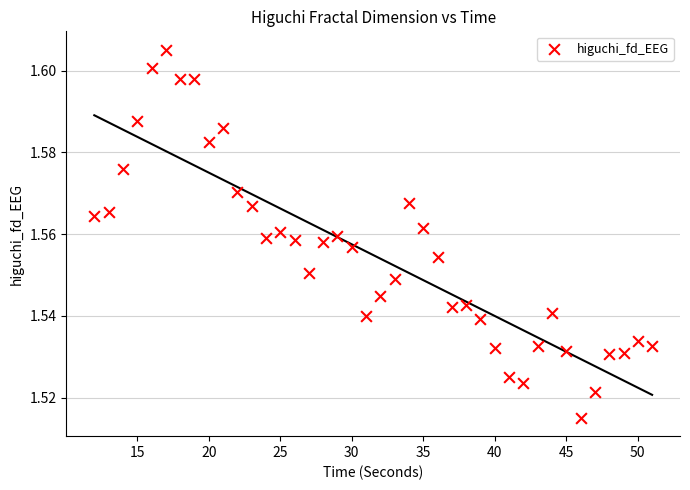

What is the range of X values (max minus min)?

39.0